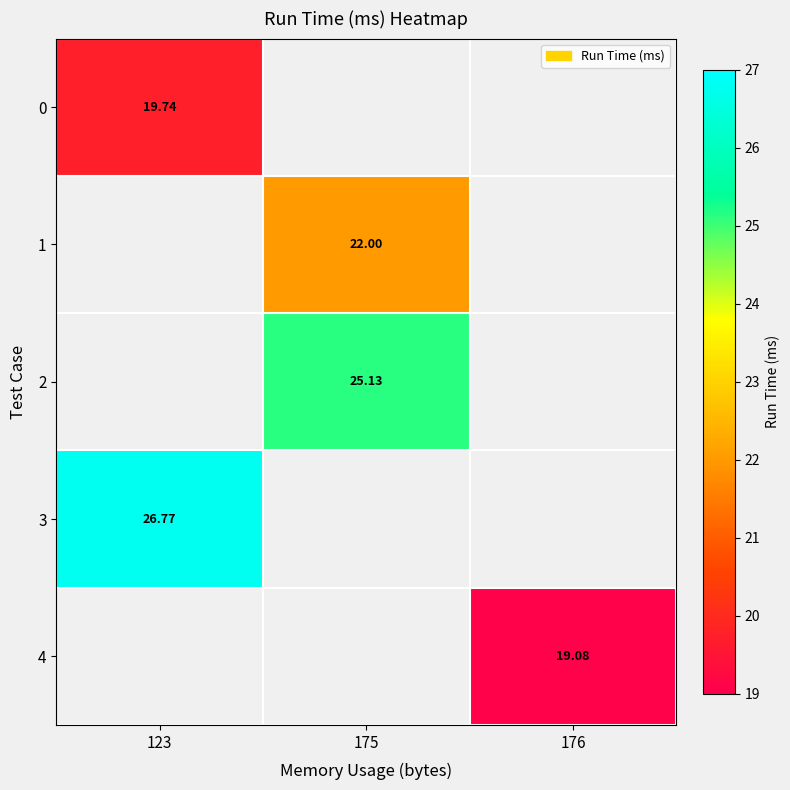

Between 175 and 123, which is larger?

123